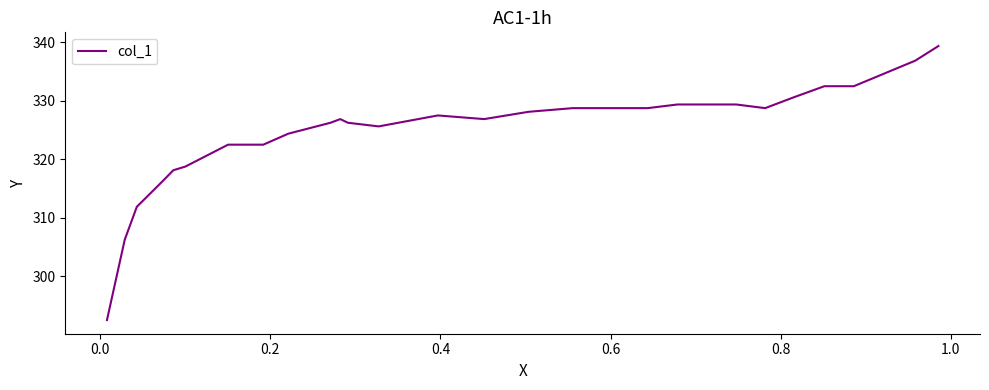

What is the smallest value displayed?

292.5